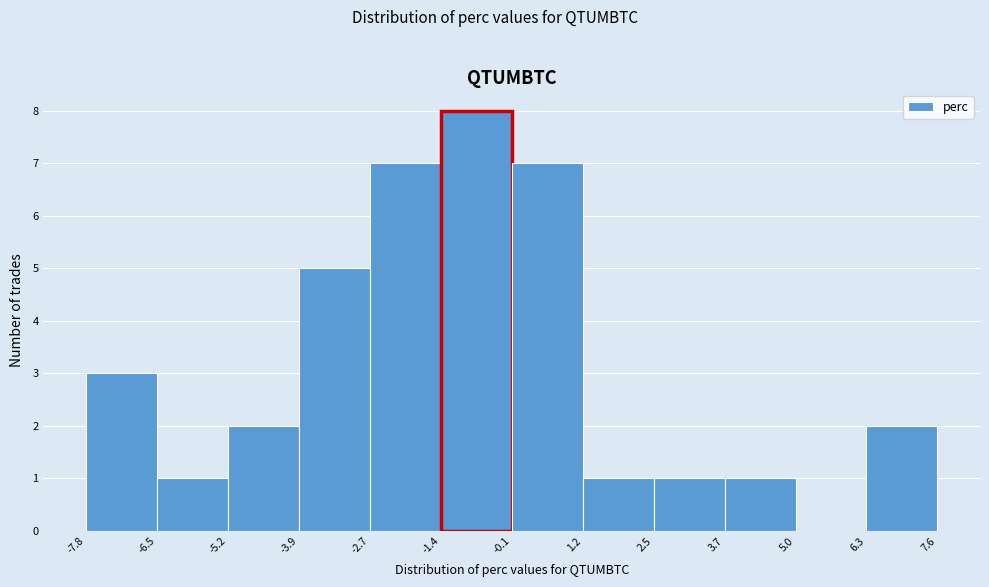

Which range on the x-axis has the tallest bar?

-1.4 to -0.1